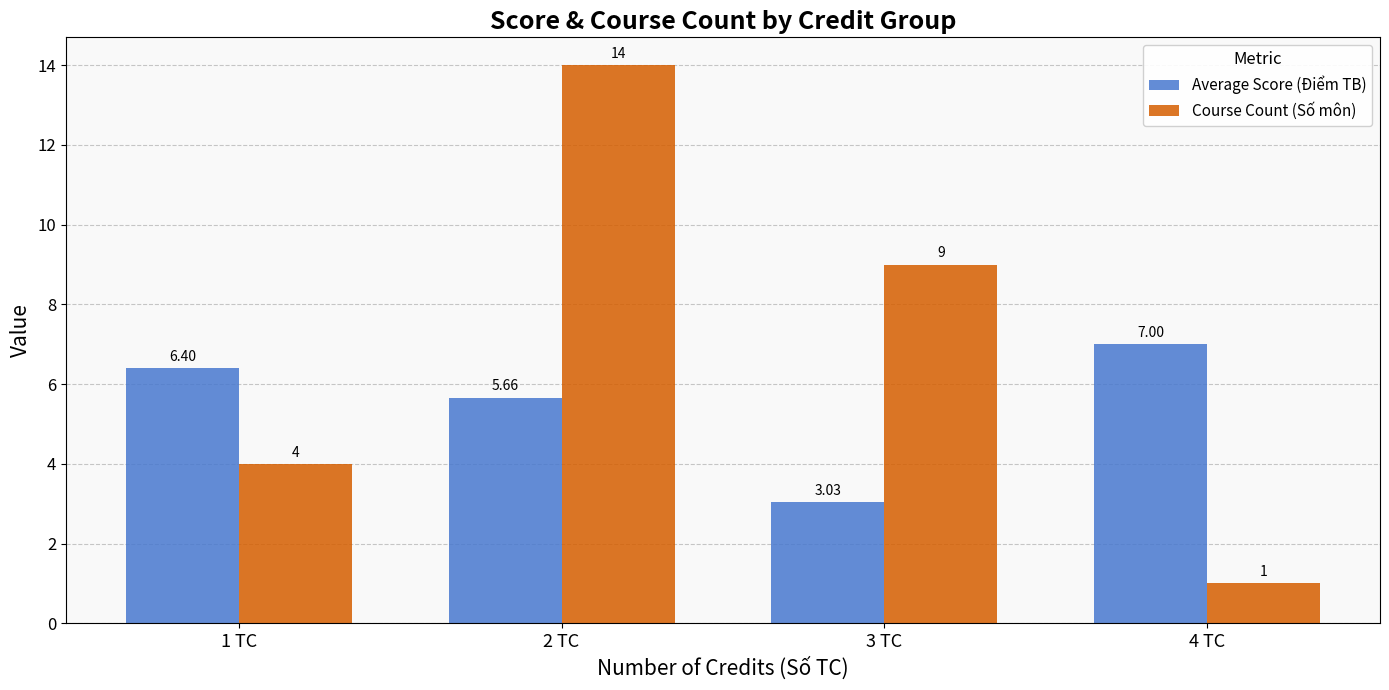

List the series in order of their overall mean, highest first.

Course Count (Số môn), Average Score (Điểm TB)